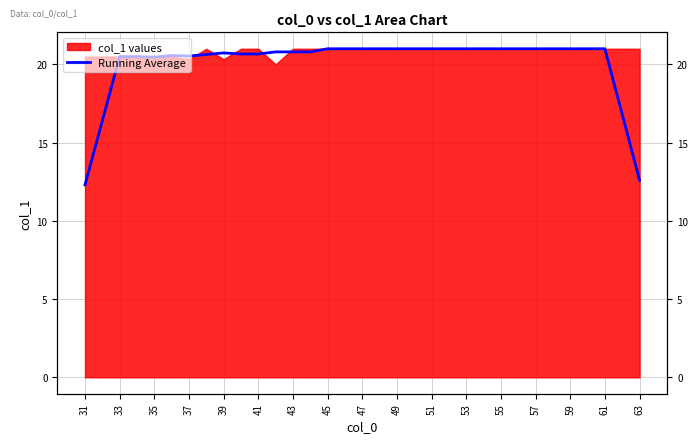

Where is the data nearest to the value 16?

33